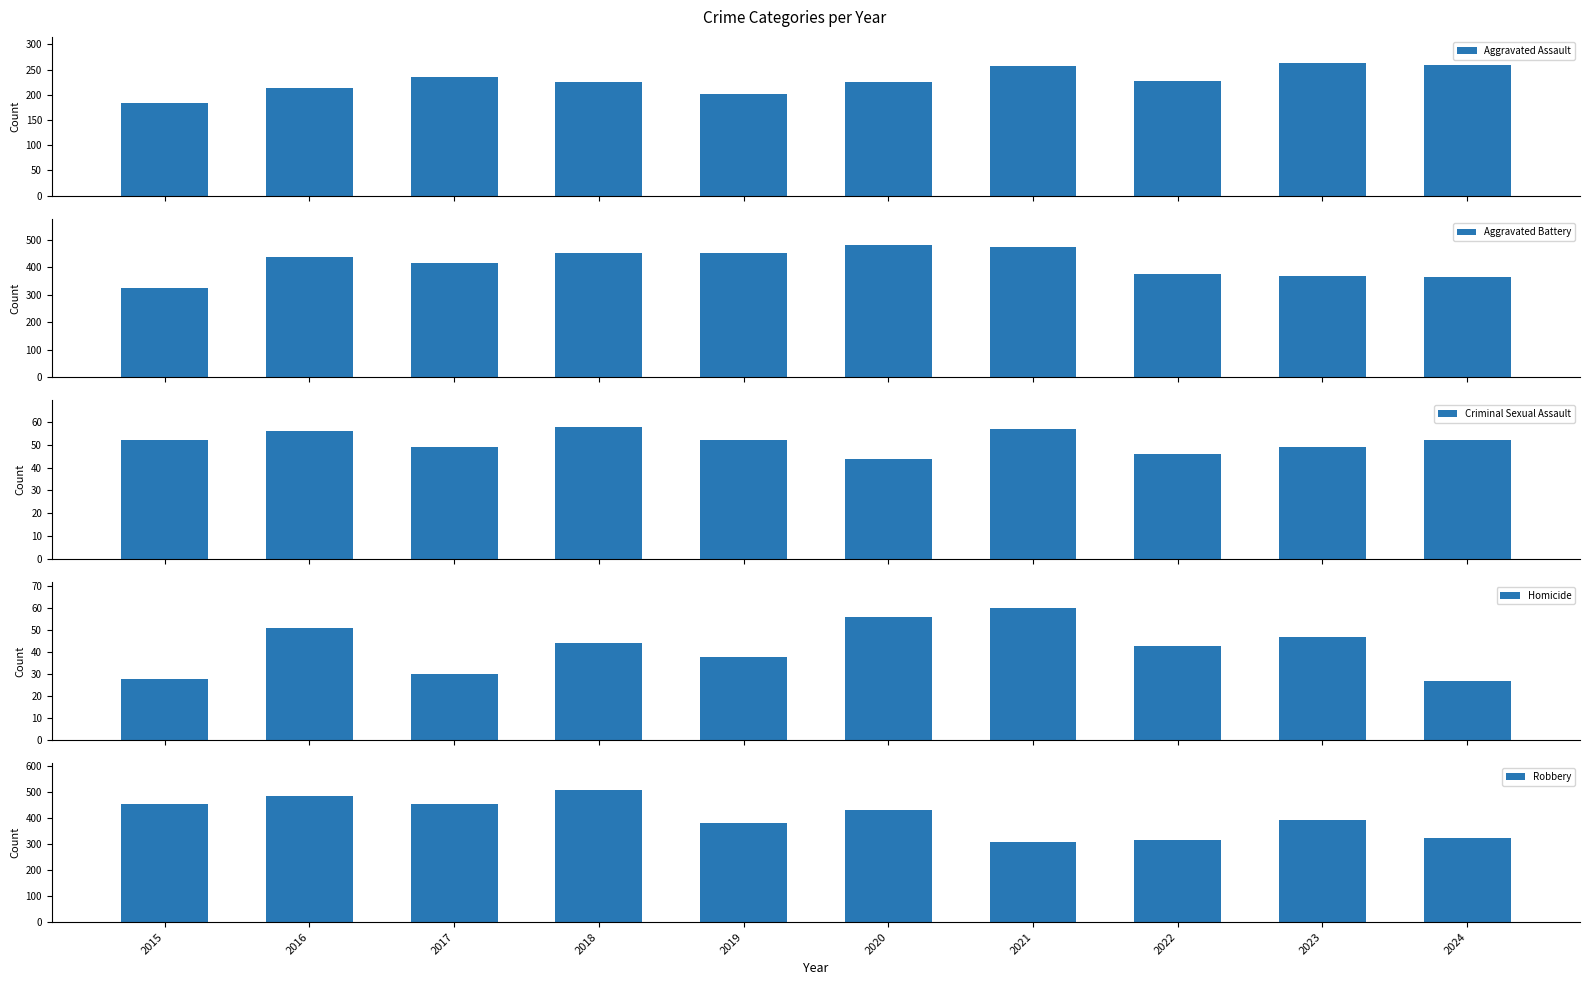

Reading left to right, what are all the values shown in this chart?

Aggravated Assault: 2015=184	2016=213	2017=235	2018=226	2019=201	2020=226	2021=256	2022=228	2023=262	2024=258
Aggravated Battery: 2015=326	2016=438	2017=414	2018=451	2019=451	2020=481	2021=473	2022=375	2023=370	2024=363
Criminal Sexual Assault: 2015=52	2016=56	2017=49	2018=58	2019=52	2020=44	2021=57	2022=46	2023=49	2024=52
Homicide: 2015=28	2016=51	2017=30	2018=44	2019=38	2020=56	2021=60	2022=43	2023=47	2024=27
Robbery: 2015=453	2016=485	2017=455	2018=508	2019=380	2020=431	2021=307	2022=316	2023=391	2024=322